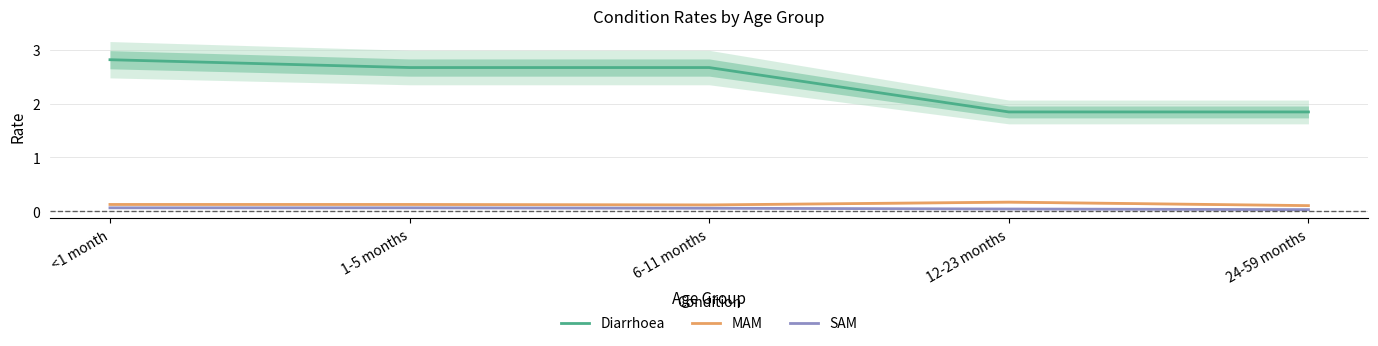

Reading left to right, what are all the values shown in this chart?

Diarrhoea: <1 month=2.8	1-5 months=2.7	6-11 months=2.7	12-23 months=1.8	24-59 months=1.8
MAM: <1 month=0.1	1-5 months=0.1	6-11 months=0.1	12-23 months=0.2	24-59 months=0.1
SAM: <1 month=0.1	1-5 months=0.1	6-11 months=0.1	12-23 months=0.0	24-59 months=0.0